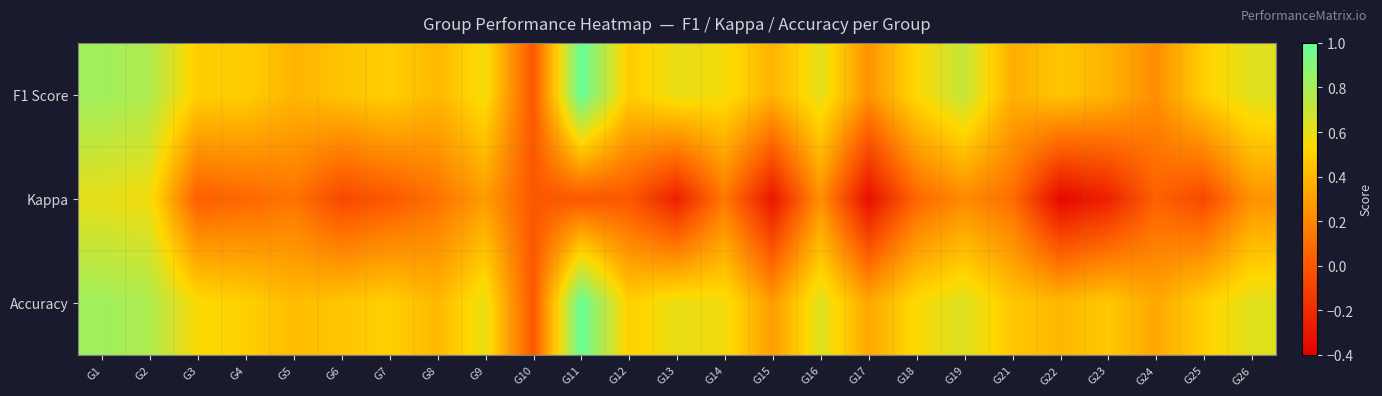

How many categories are shown in the chart?

25